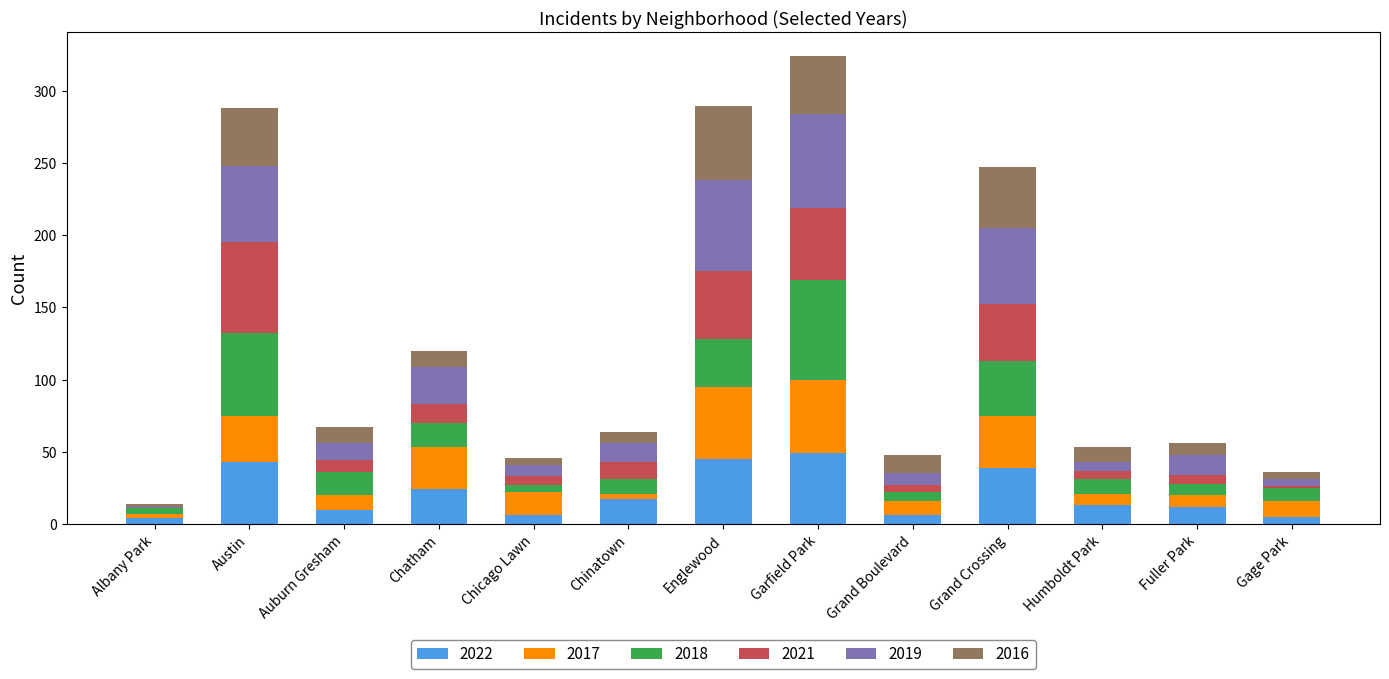

Count the number of data series in this chart.

6